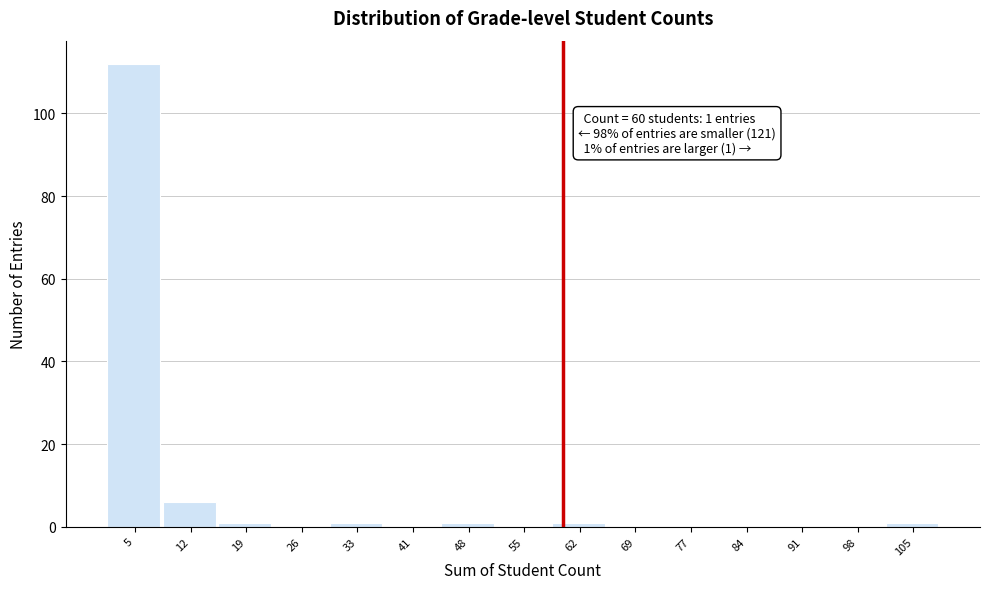

Which range on the x-axis has the tallest bar?

1.0 to 8.2